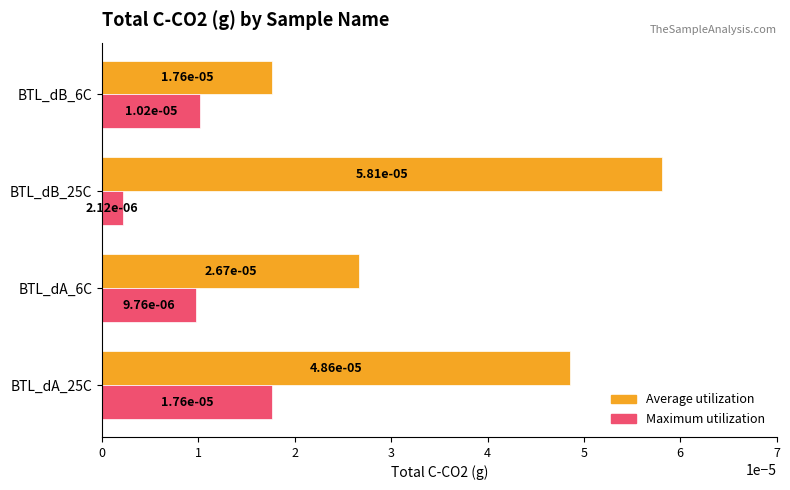

How many Maximum utilization values are between 0 and 1?

4